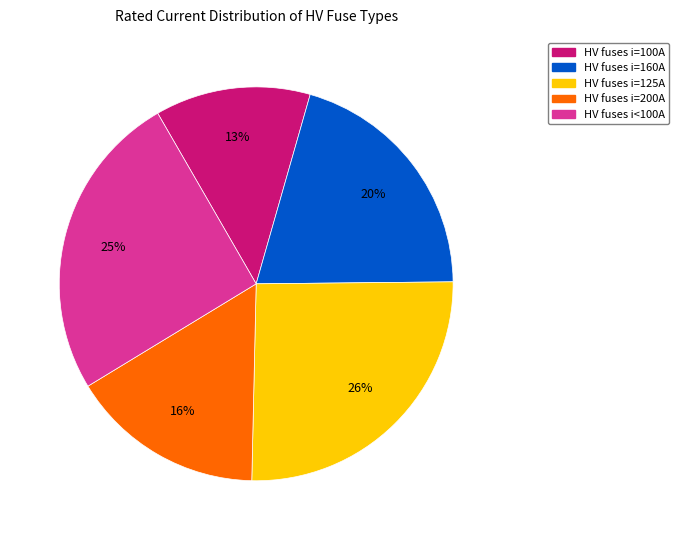

Does any single category account for the majority?

No